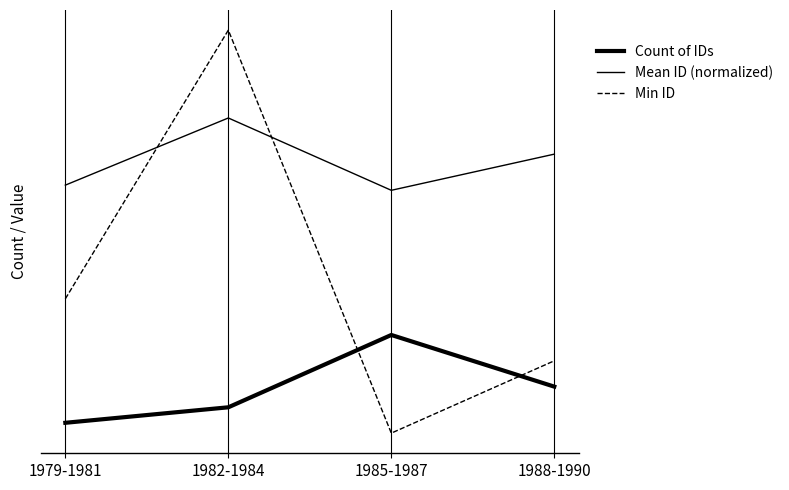

Does the chart have visible grid lines?

No